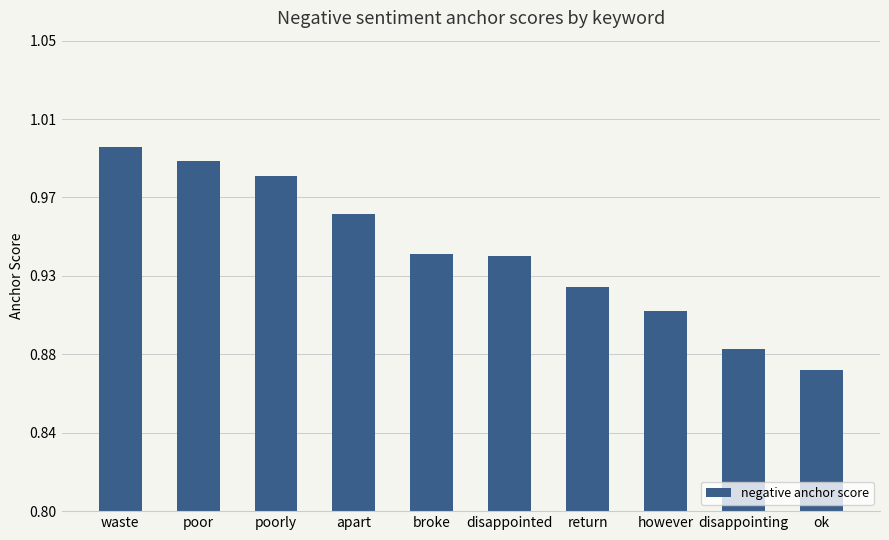

Which has a higher value, poor or disappointed?

poor